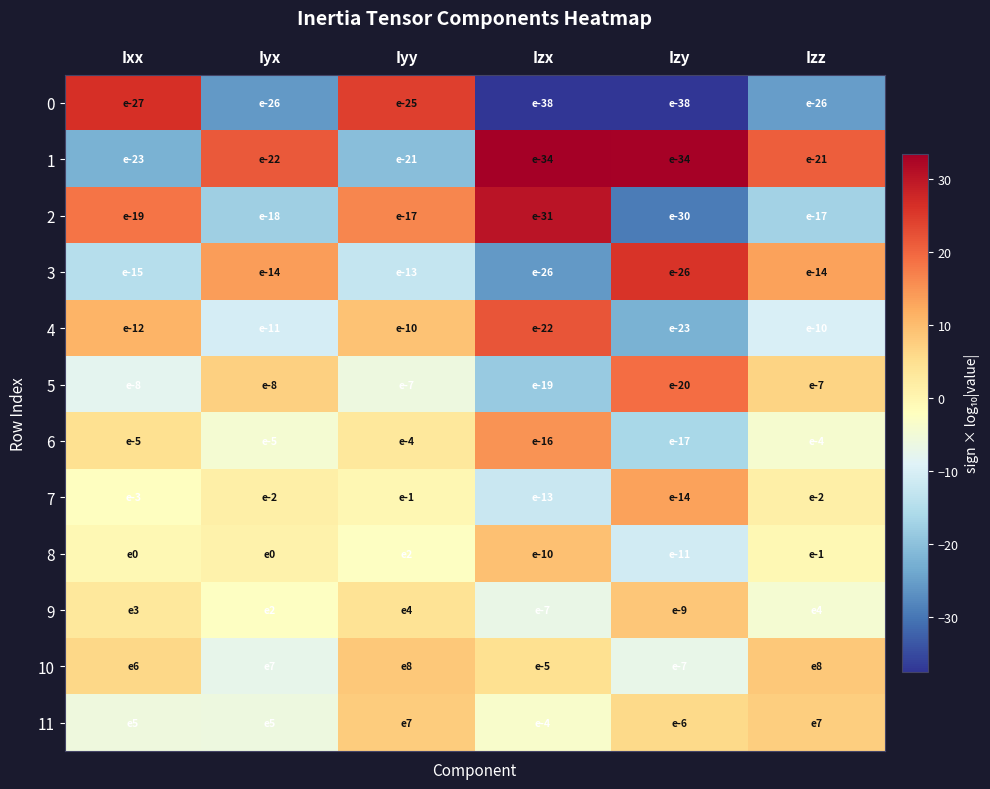

At Iyy, list the series in order from largest to smallest.

0, 2, 4, 10, 11, 9, 6, 7, 8, 5, 3, 1